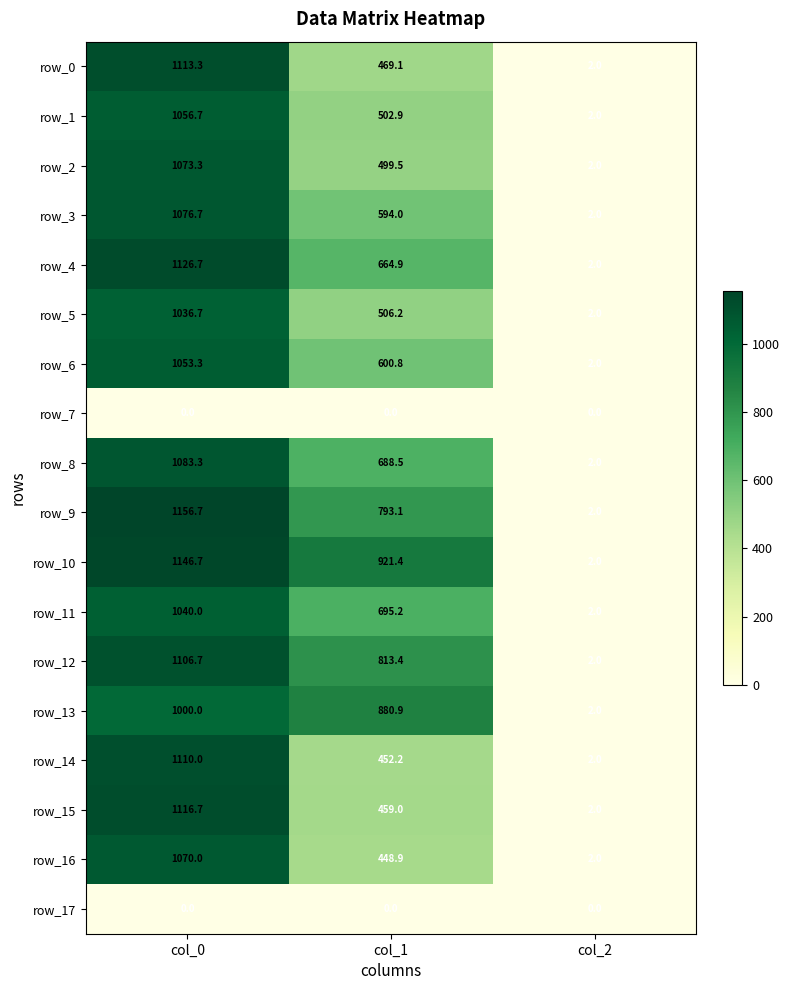

Which series has the largest range (max minus min)?

row_9